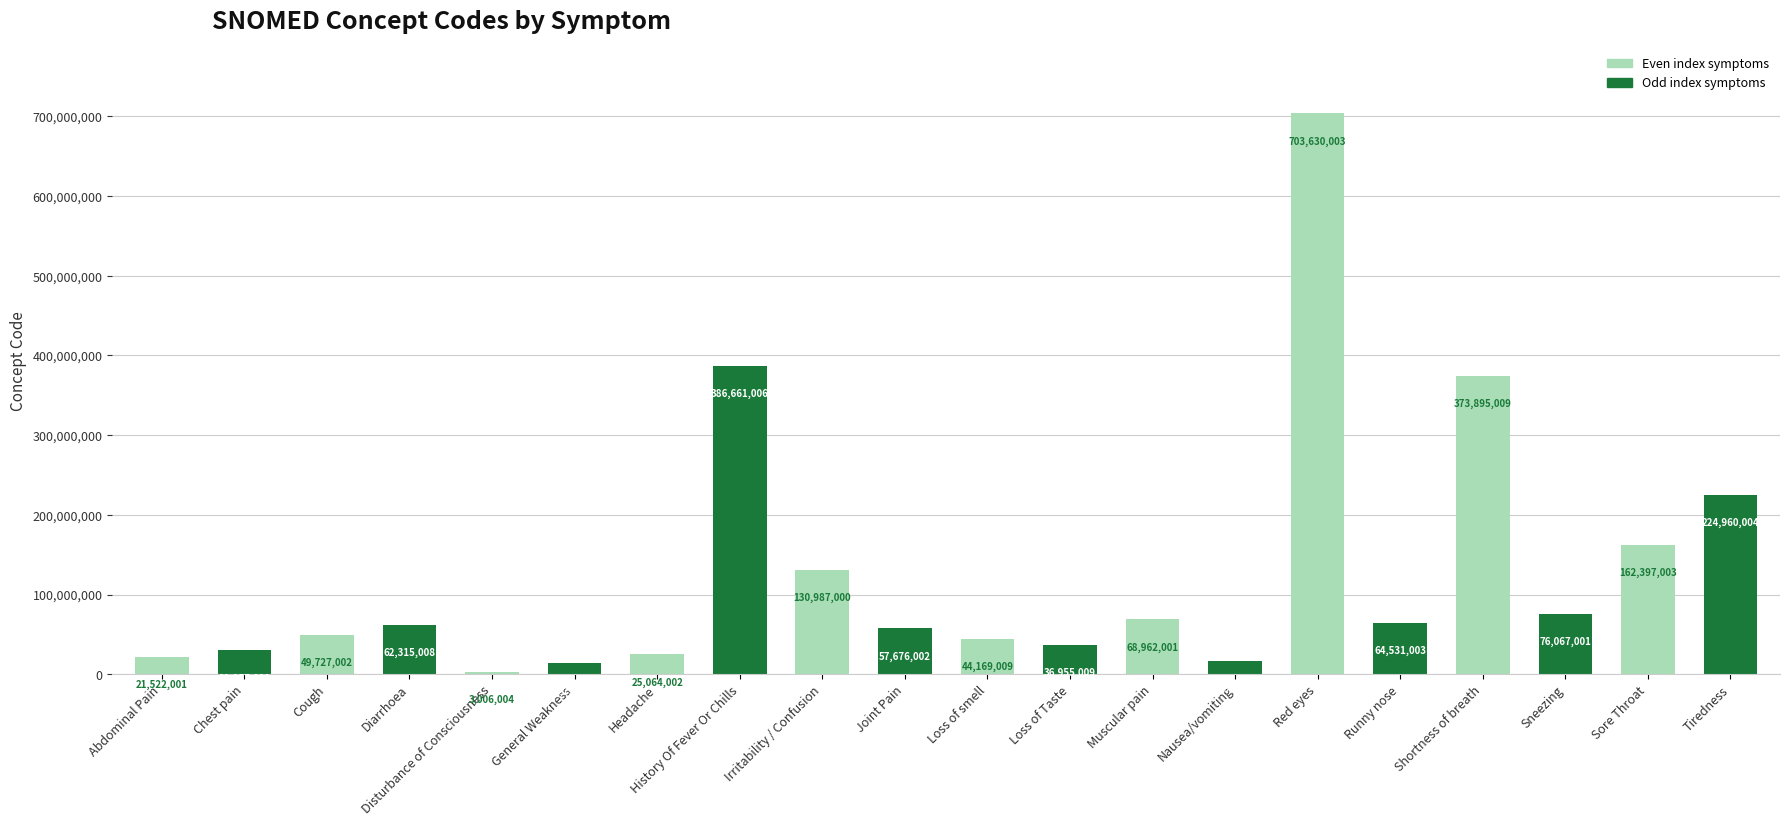

What is the change in value from Irritability / Confusion to Muscular pain?

-62024999